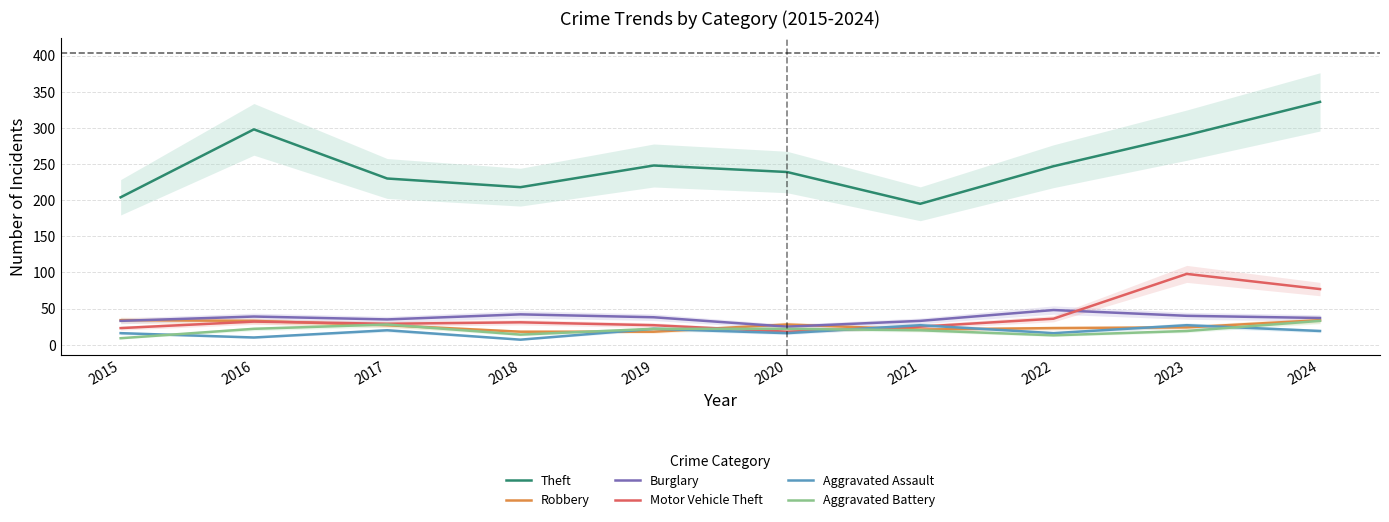

Read the Aggravated Battery value at 2016, to the nearest 5.

20